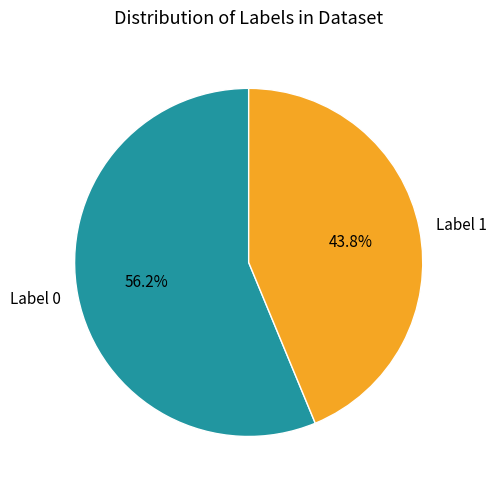

Rank the categories by value from highest to lowest.

Label 0, Label 1